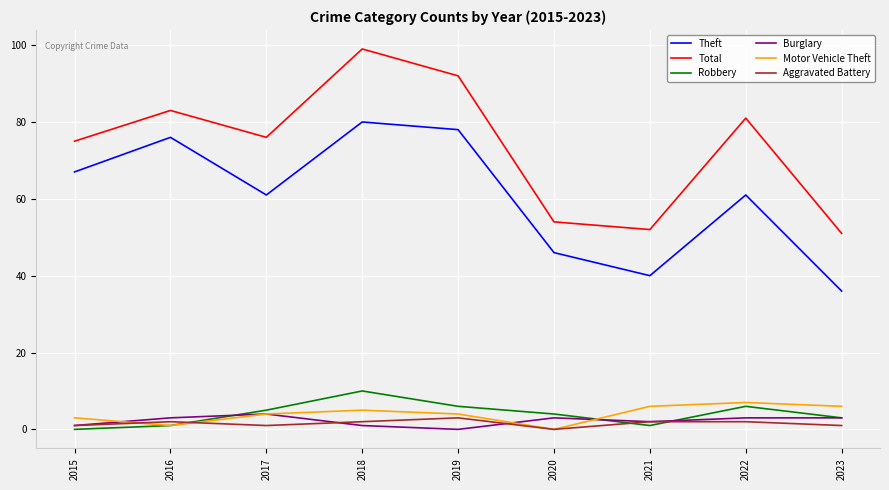

Which series has the largest total across all categories?

Total